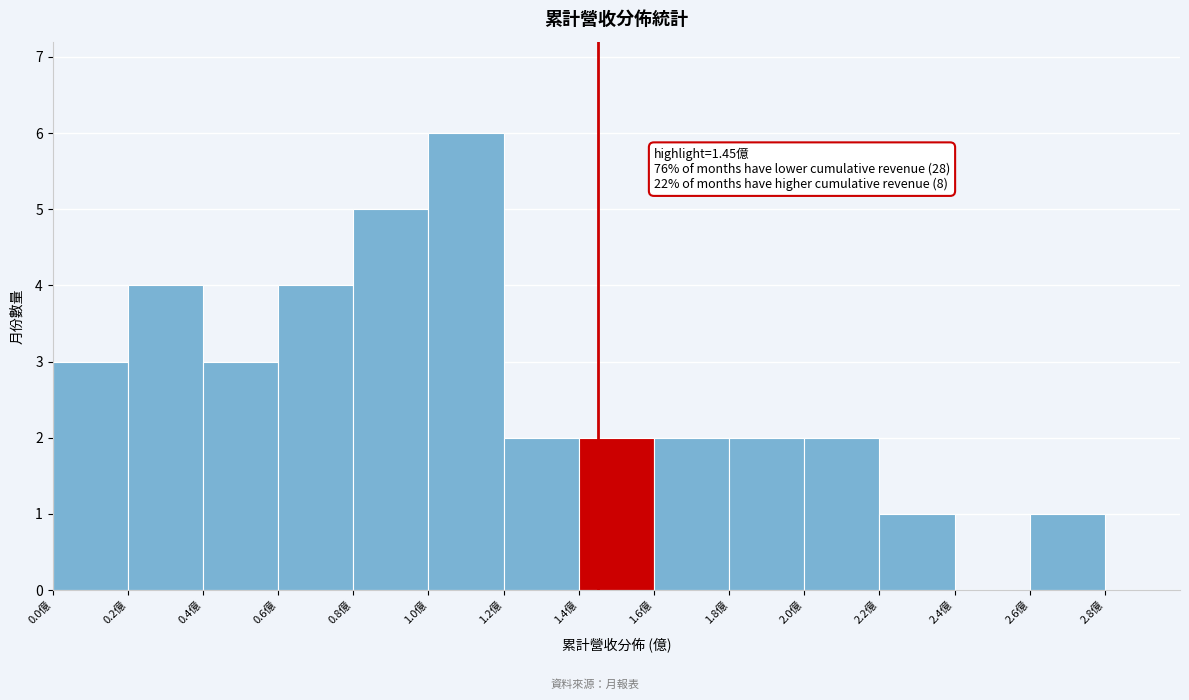

Over which range of the x-axis is the bar tallest?

1.0 to 1.2